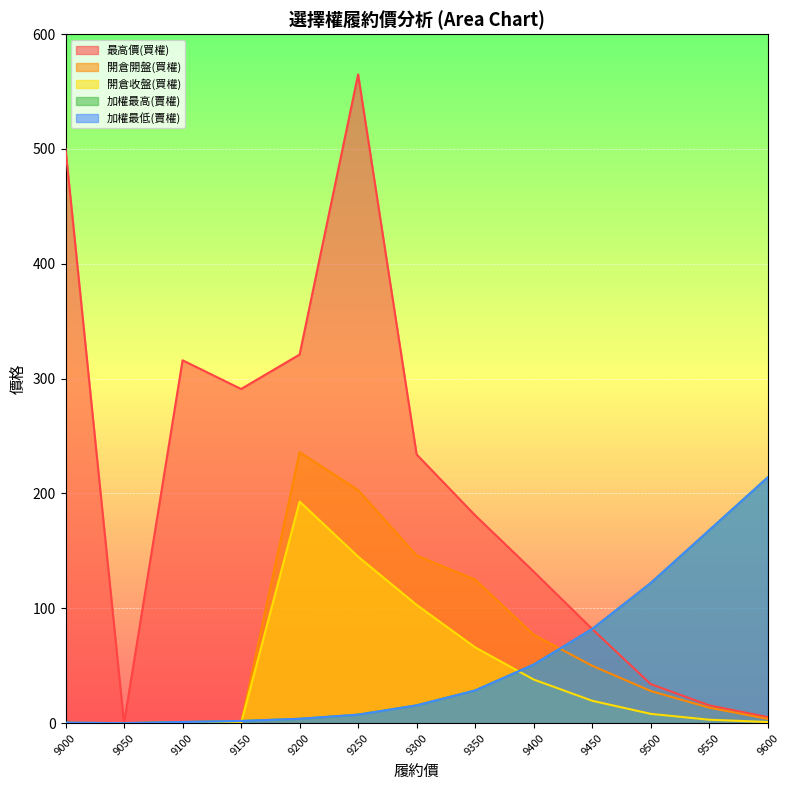

Does the chart display data point markers on the line(s)?

No